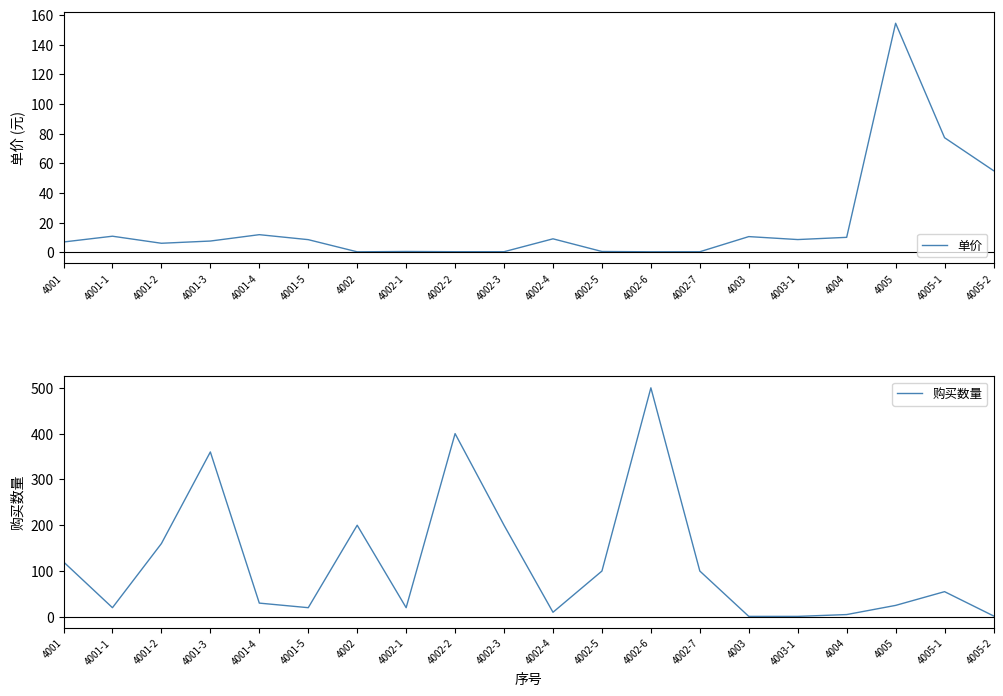

Count the number of categories in the chart.

20